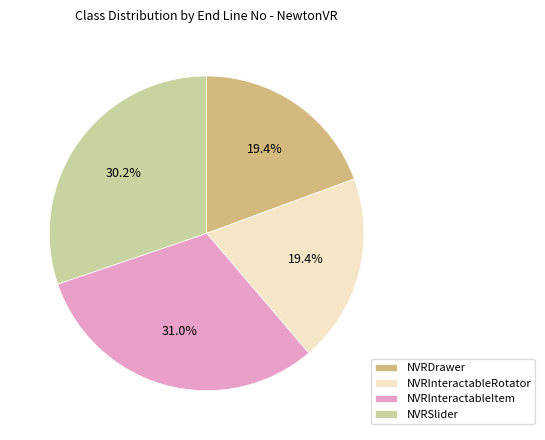

To the nearest percent, what is the difference between the largest and smallest slice percentages?

12%